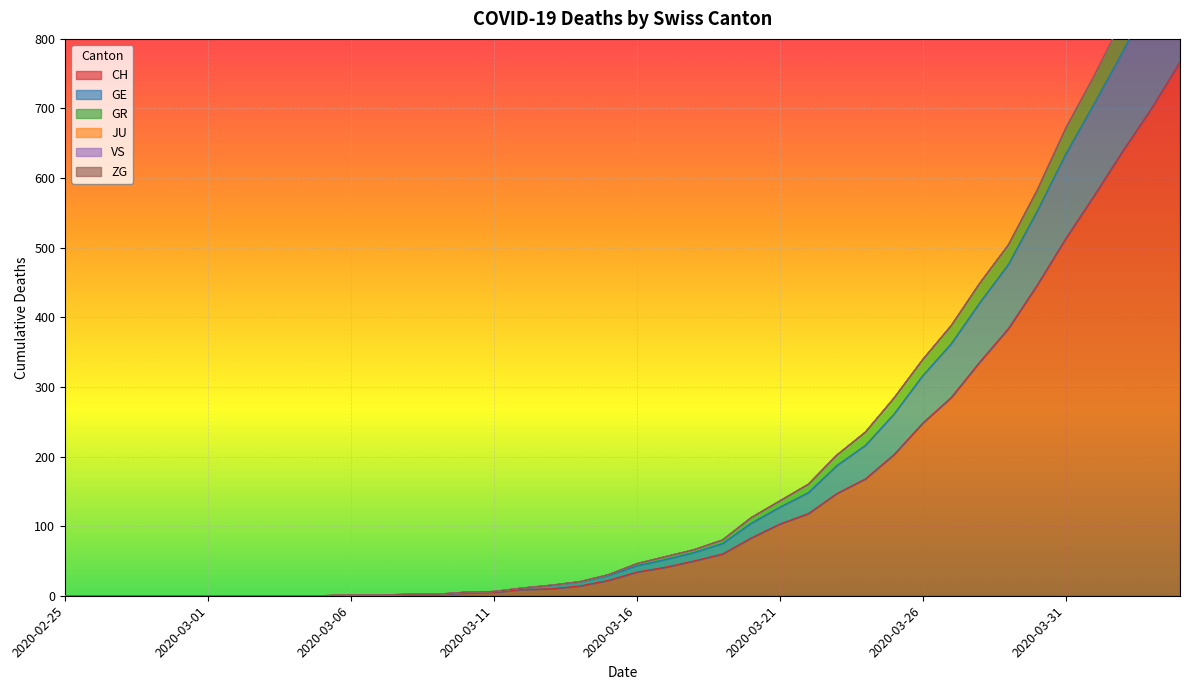

At which label does GE reach its peak?

2020-04-04